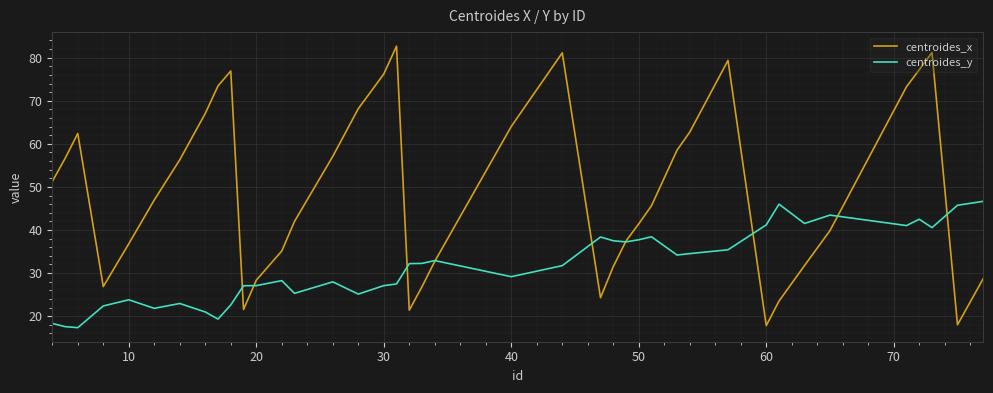

Which series has the largest total across all categories?

centroides_x